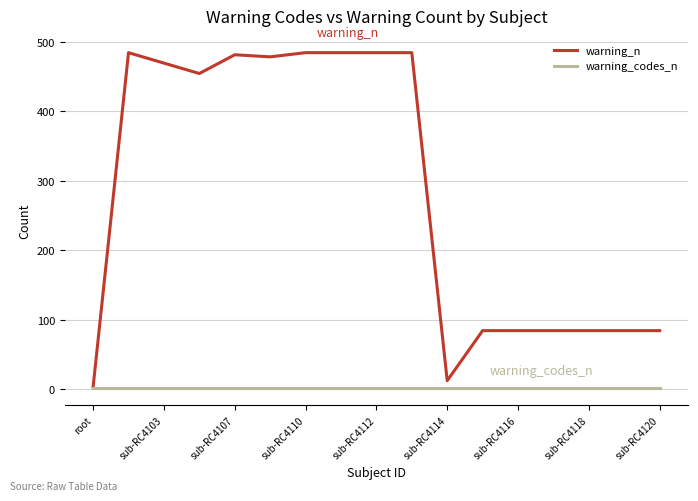

Count the number of data series in this chart.

2